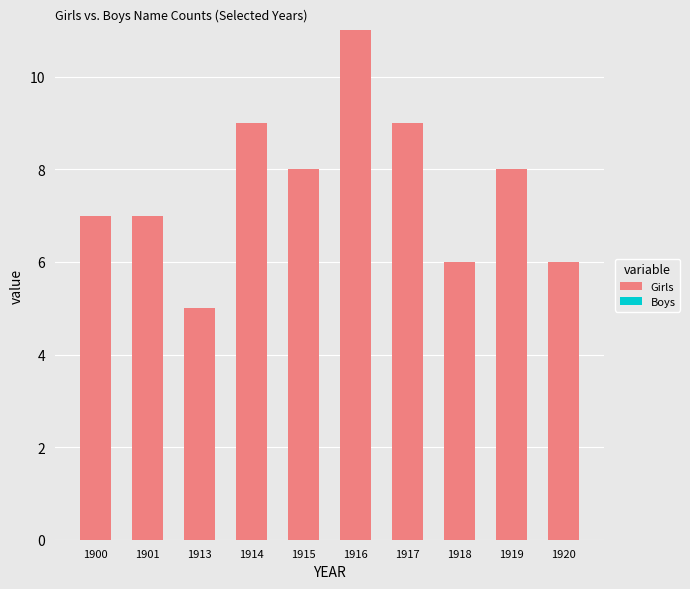

Reading right to left, list all the values displayed in this chart.

1920=6	1919=8	1918=6	1917=9	1916=11	1915=8	1914=9	1913=5	1901=7	1900=7